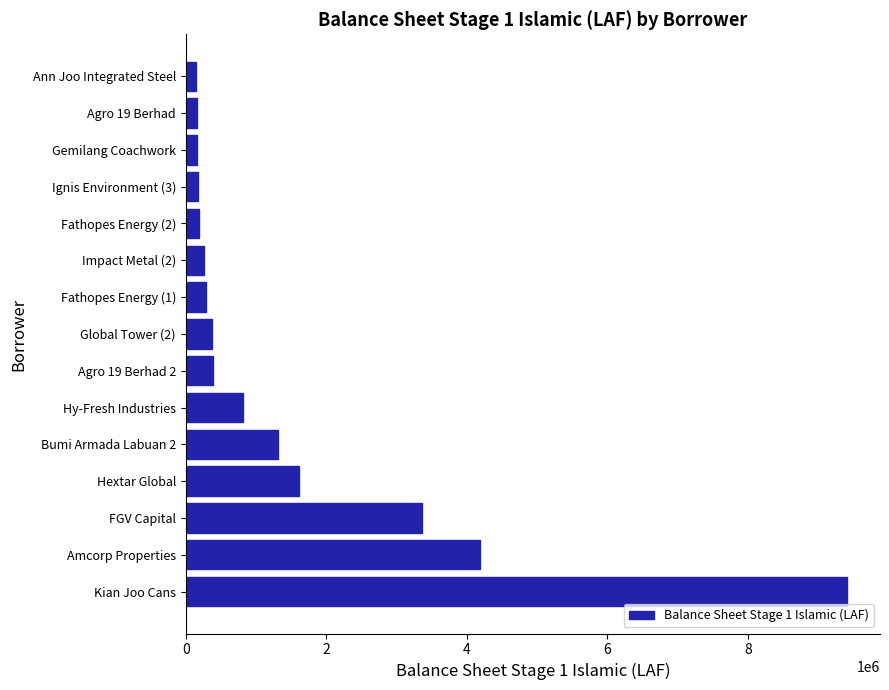

Are the bars horizontal?

Yes